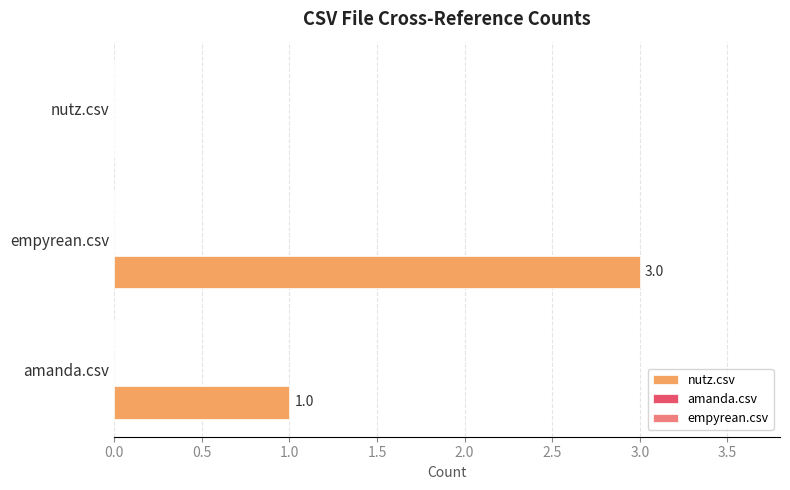

What is the sum of the values at empyrean.csv and amanda.csv?

4